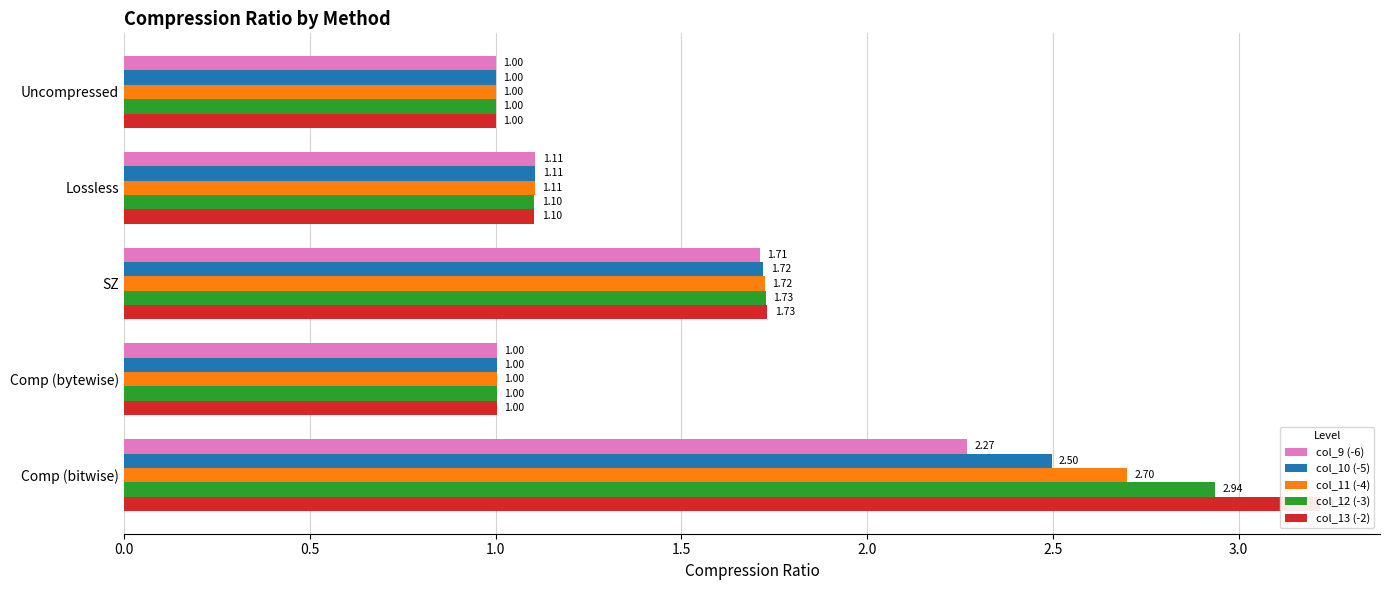

Which series has the largest range (max minus min)?

col_13 (-2)